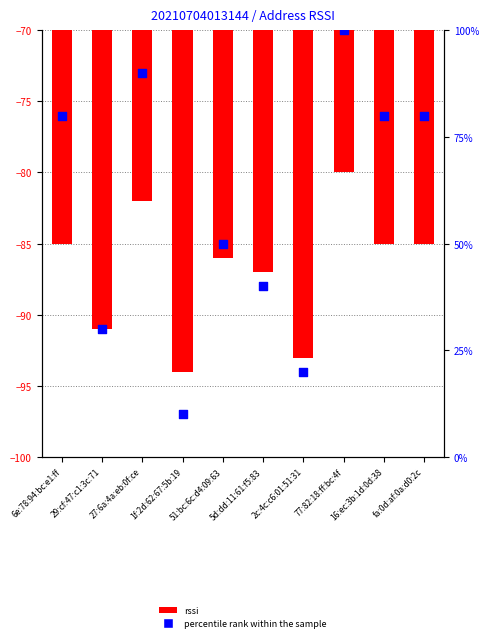

Which series reaches the maximum Y coordinate?

percentile rank within the sample